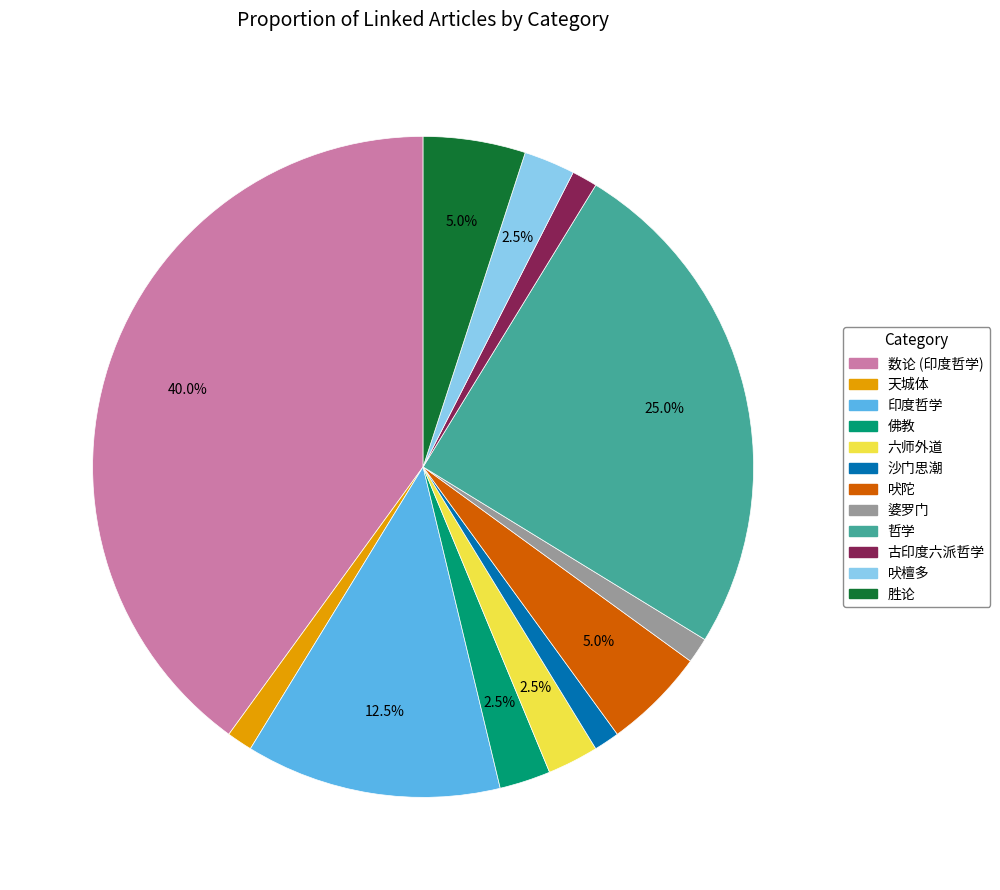

Does 数论 (印度哲学) account for over 50% of the chart?

No